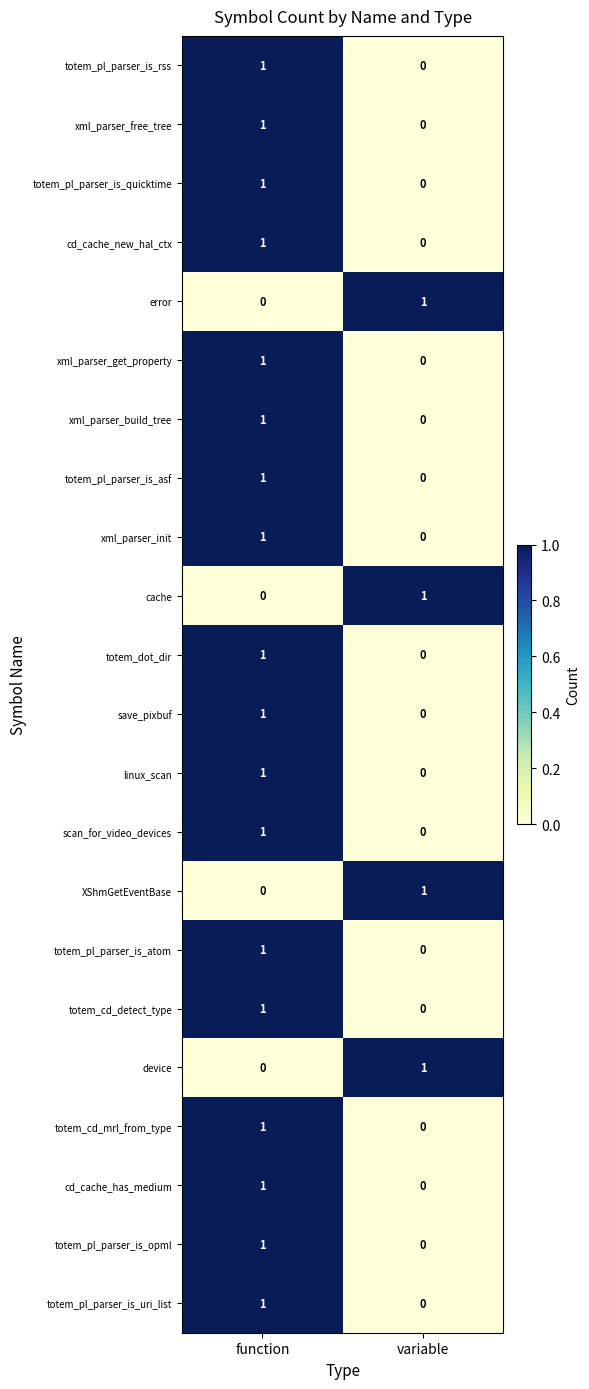

The save_pixbuf series shows 1 at function. True or false?

True